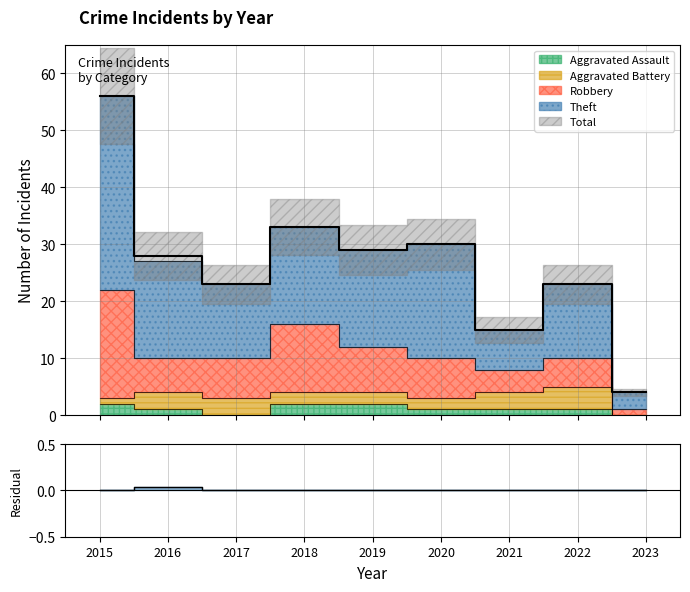

Which category has the highest value in the Aggravated Assault series?

2015